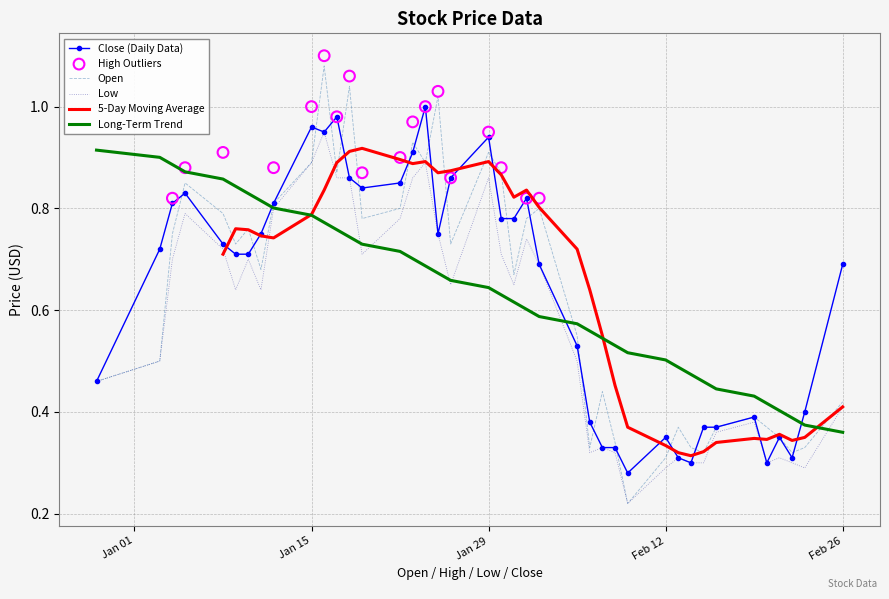

Is the value of Open at 2018-02-26 greater than the value of Low at 2018-02-16?

Yes